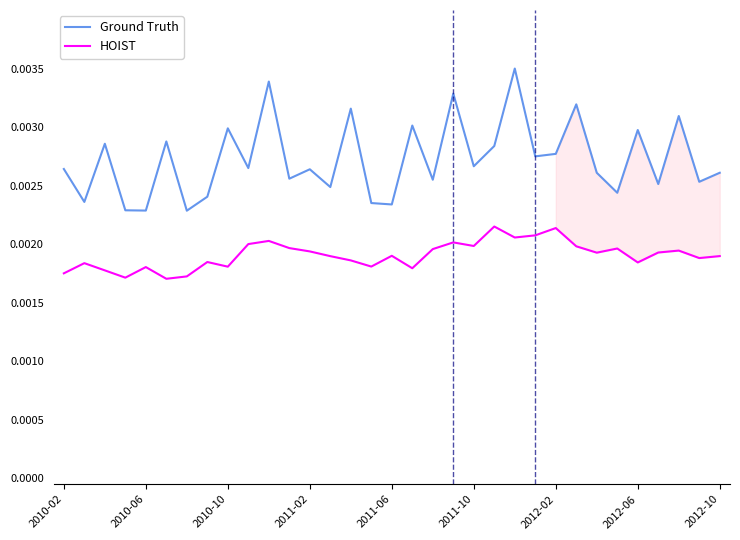

How many lines are shown in the chart?

2